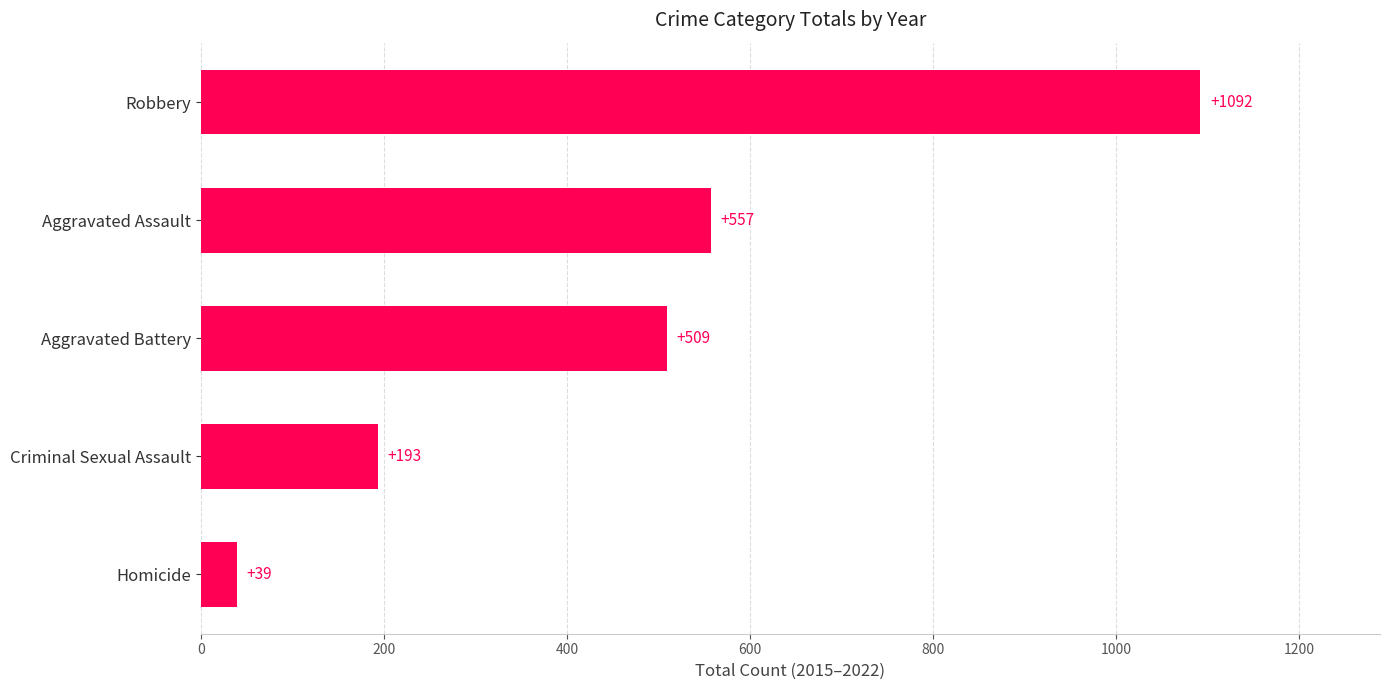

True or false: the data shows 230 at Aggravated Battery.

False